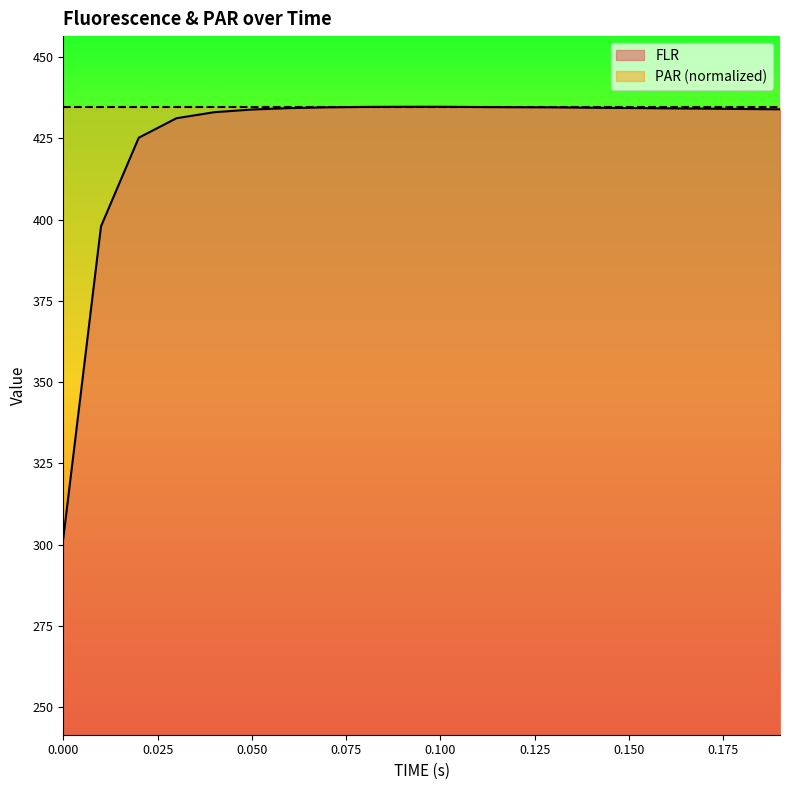

What is the sum of all values?

8504.7